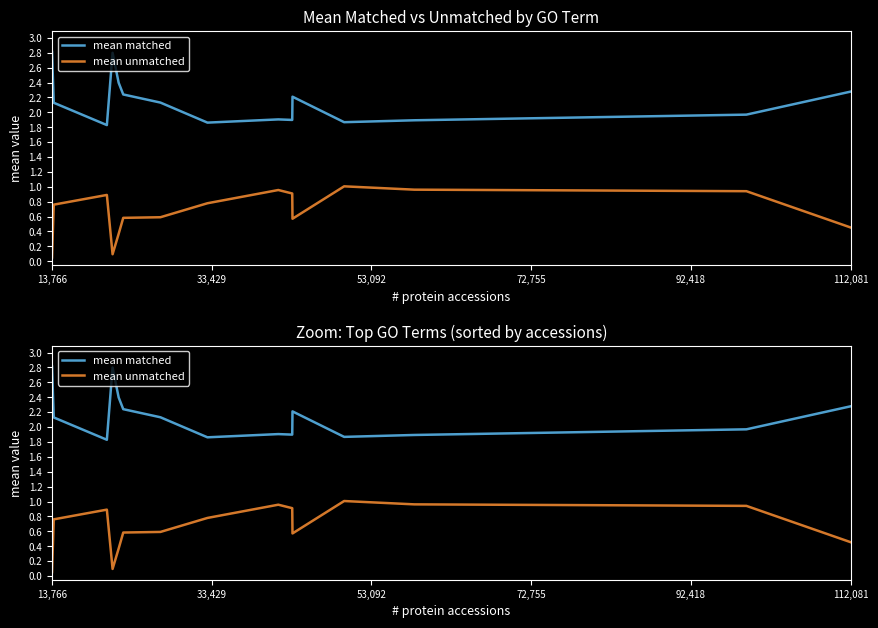

How many lines are shown in the chart?

2